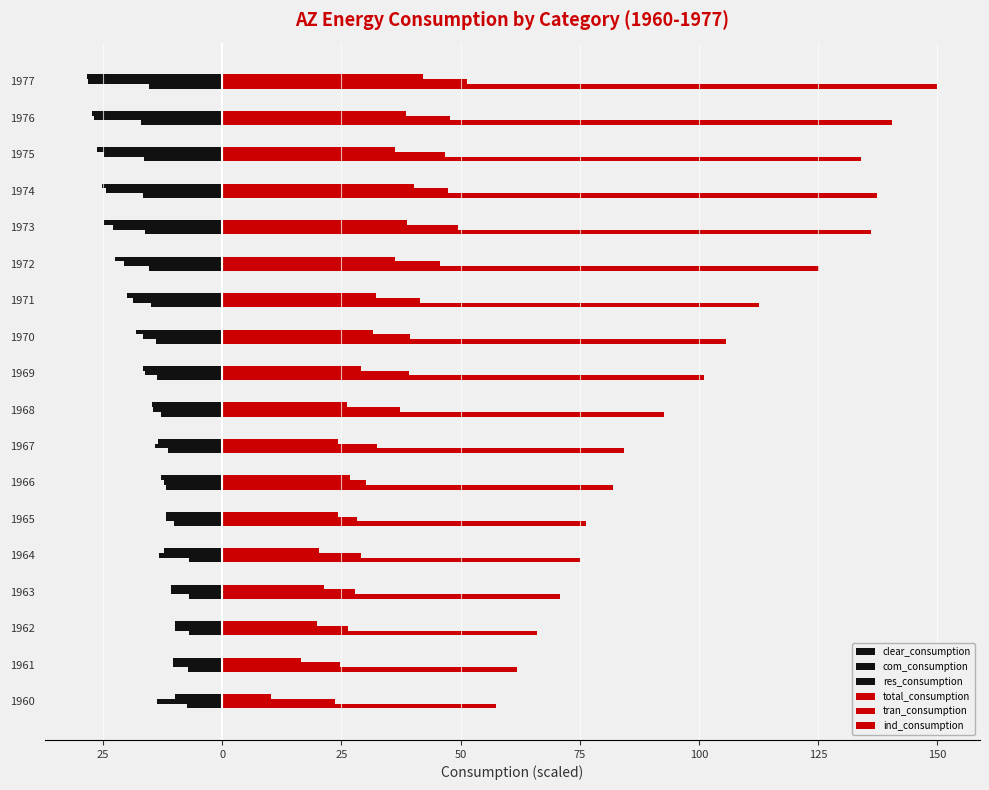

How many bars are there in total?

108